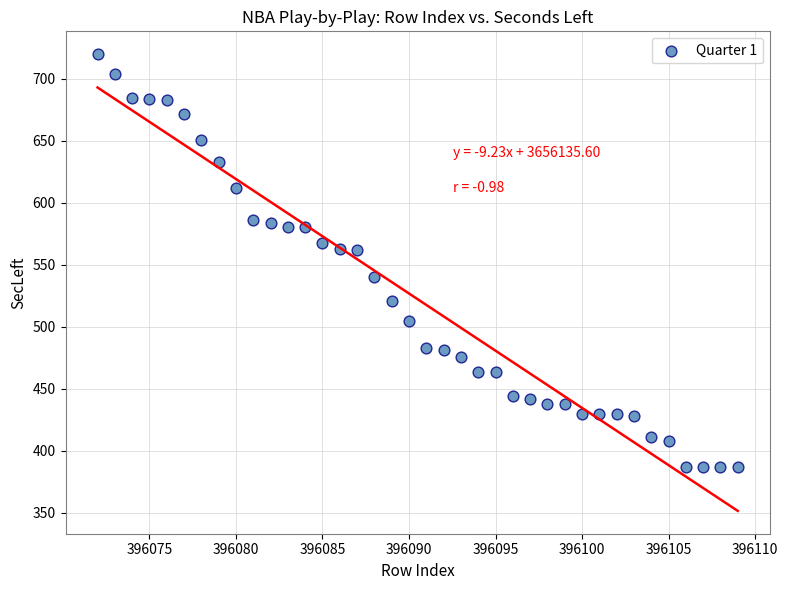

What is the range of X values (max minus min)?

37